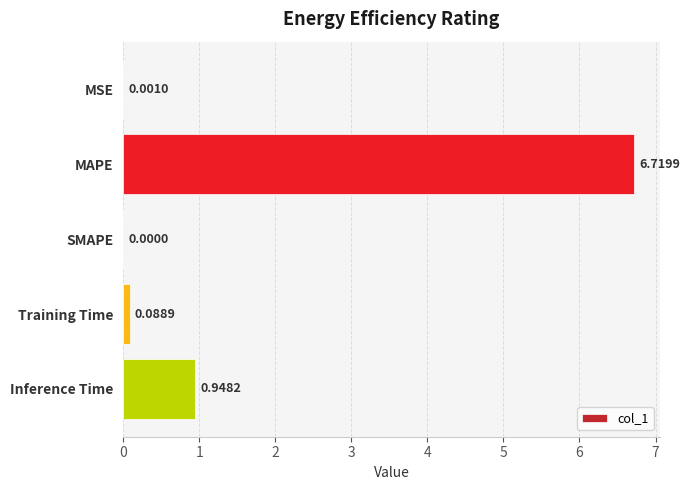

Between MSE and Inference Time, which is larger?

Inference Time